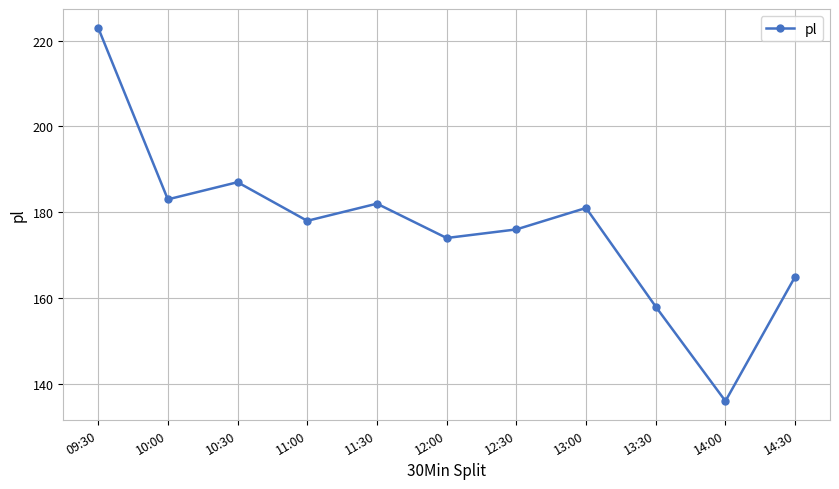

Between 10:00 and 11:30, which is larger?

10:00